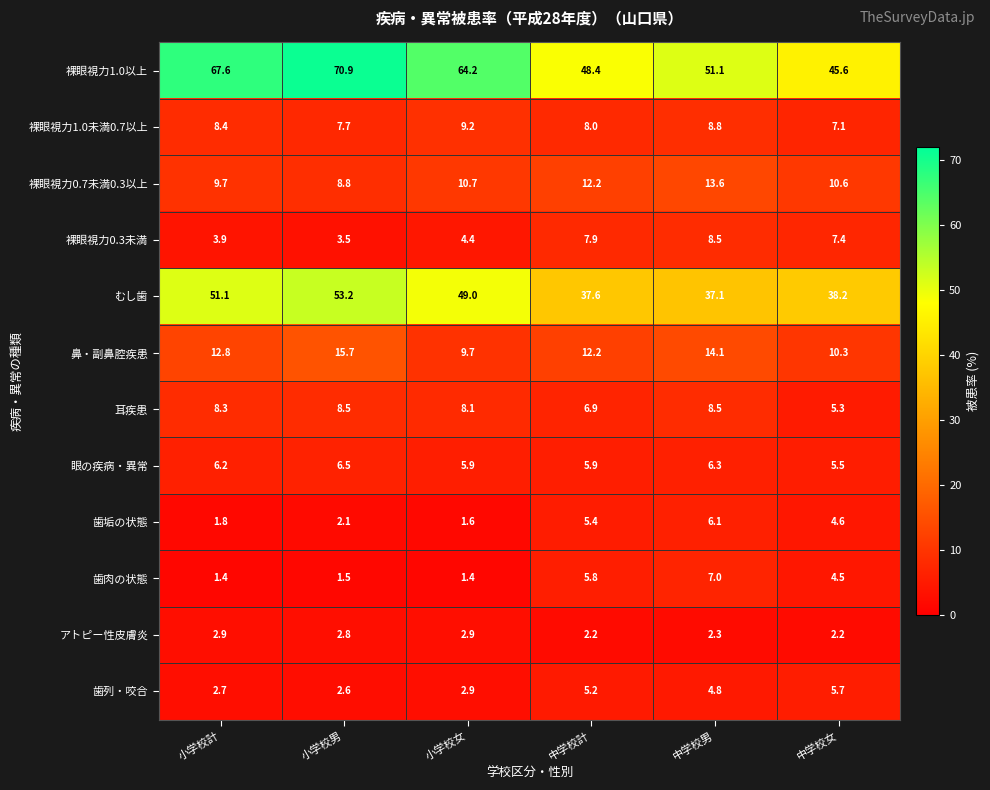

What is the spread (max minus min) of values at 小学校計?

66.2